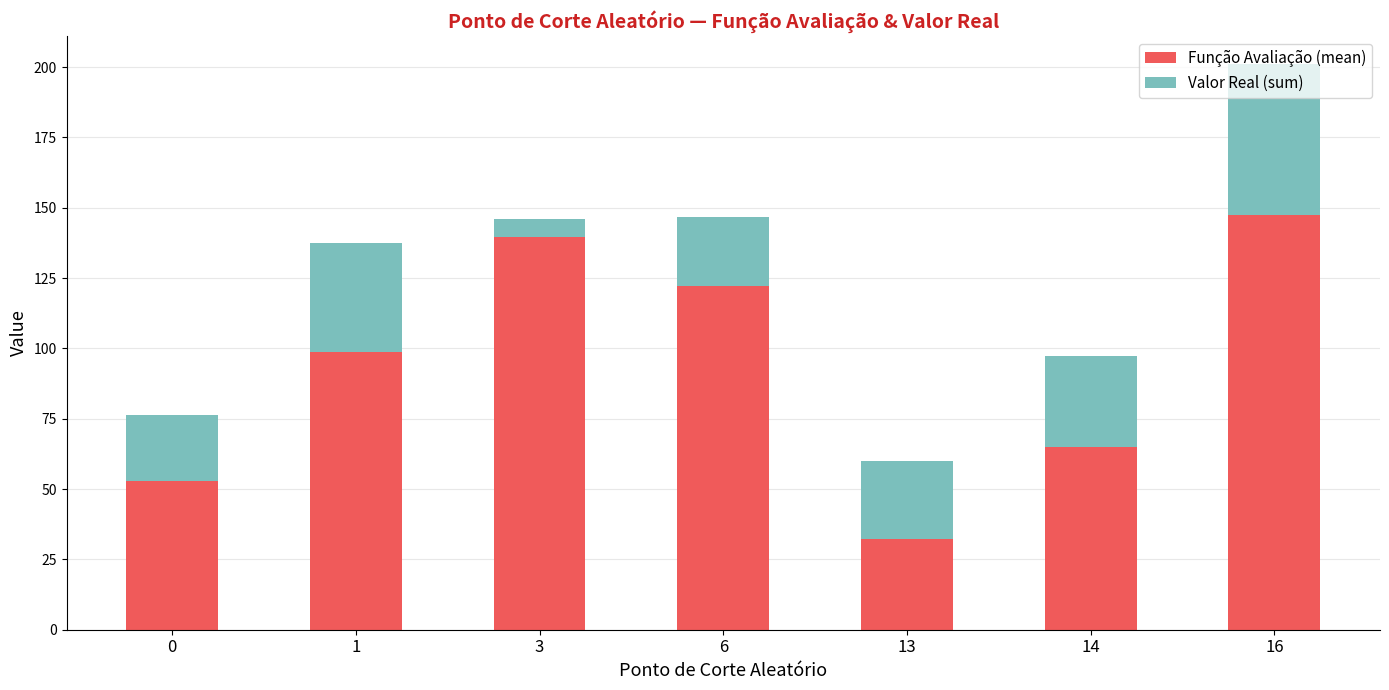

What is the sum of all Função Avaliação (mean) values?

657.9